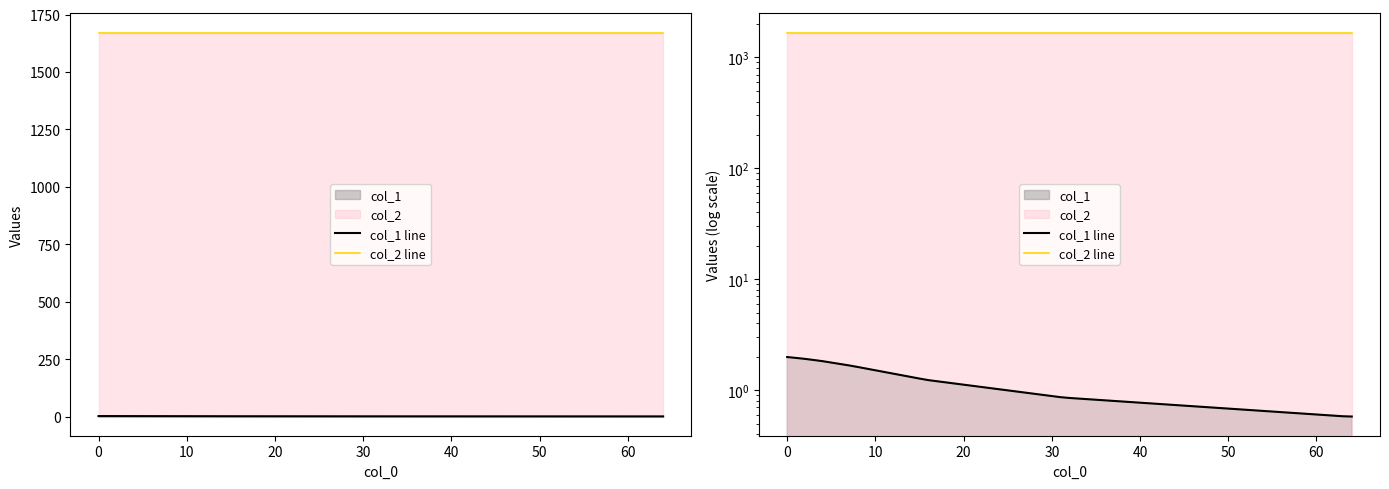

Which series has the largest total across all categories?

col_2 line